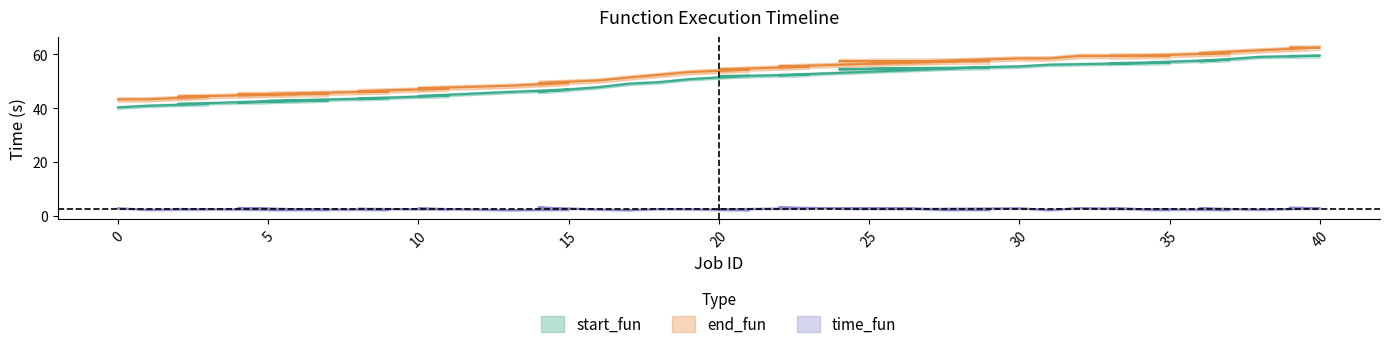

Between 32 and 22, which is larger?

32